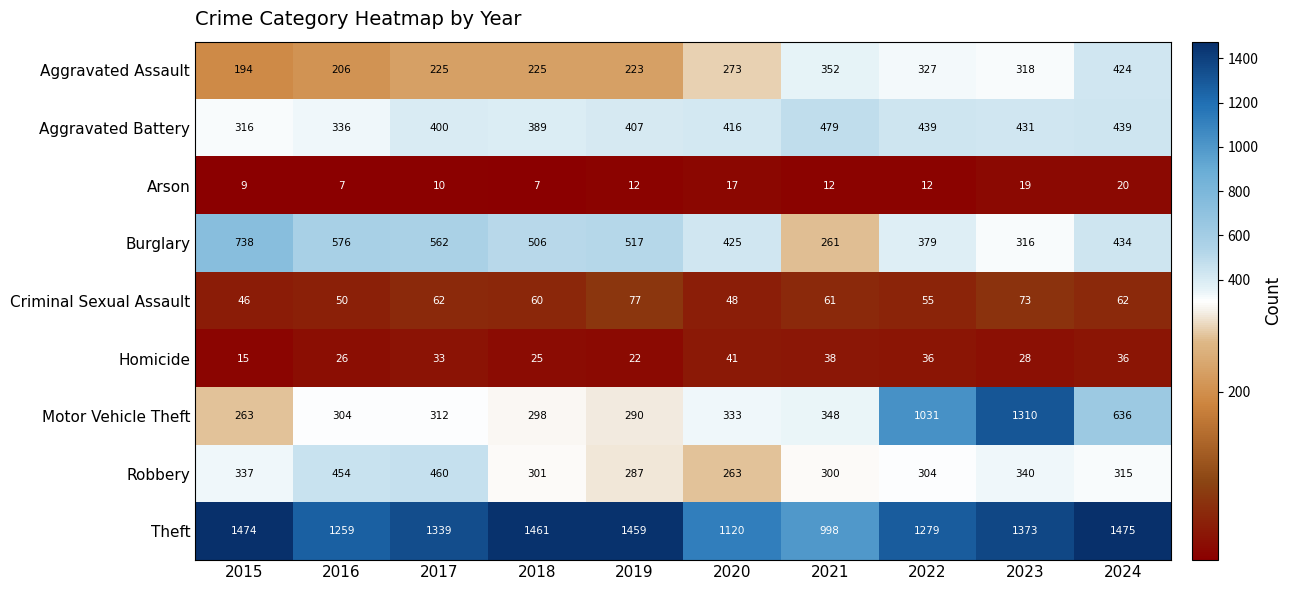

What is the difference between the maximum and minimum values in the Criminal Sexual Assault series?

31